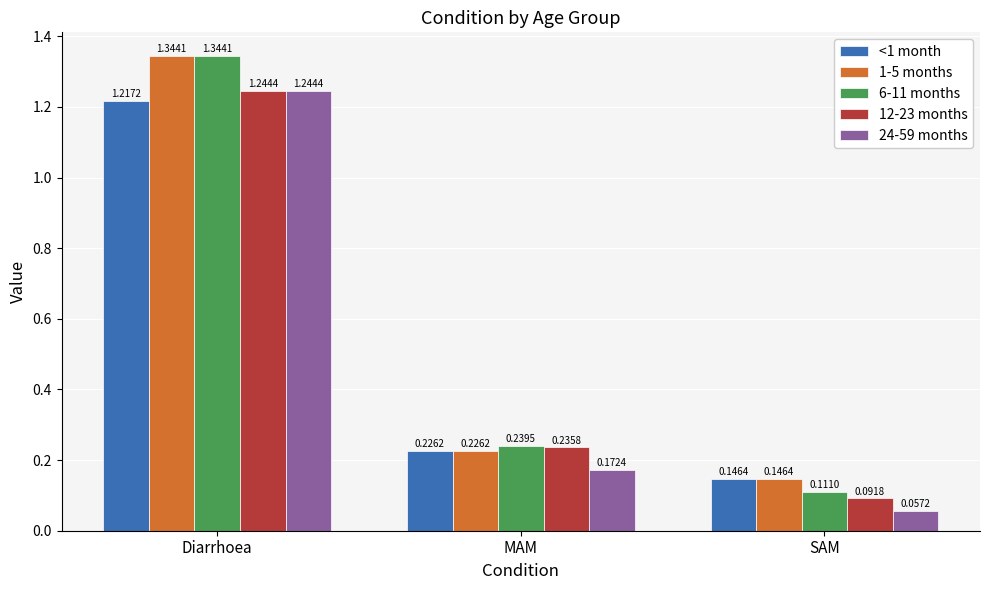

What is the sum of the 1-5 months values at Diarrhoea and MAM?

1.6